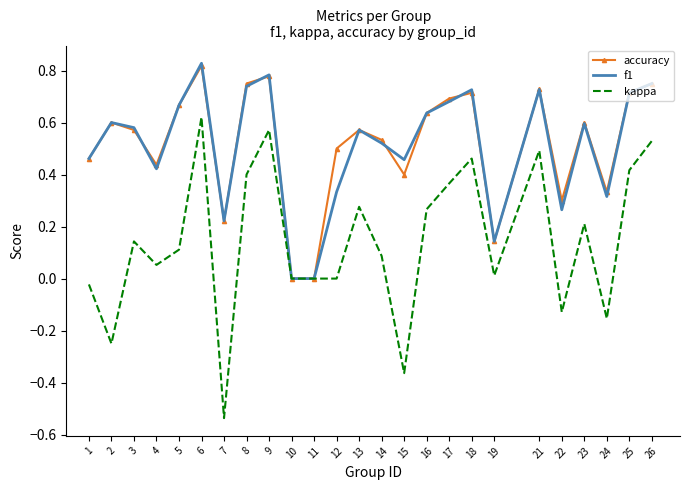

Which category has the highest value in the accuracy series?

6